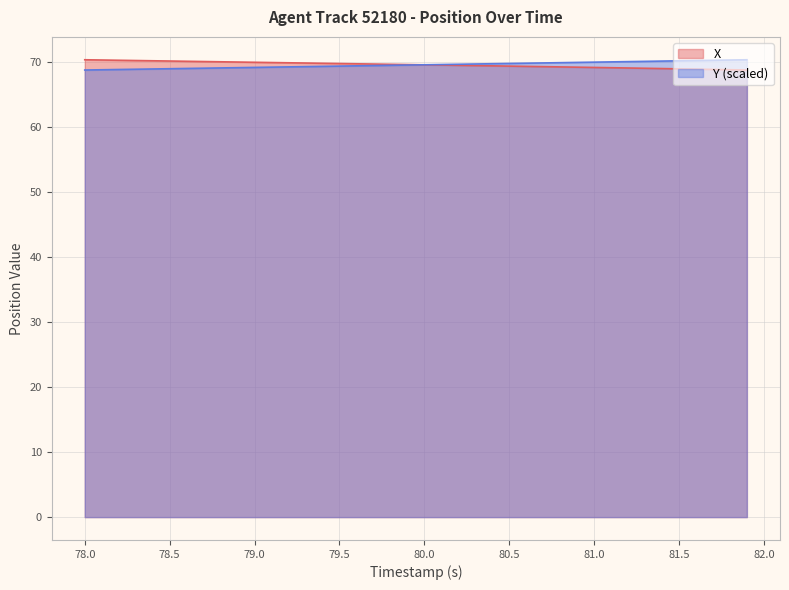

What is the value of the Y point at the 7th from the left?

69.0